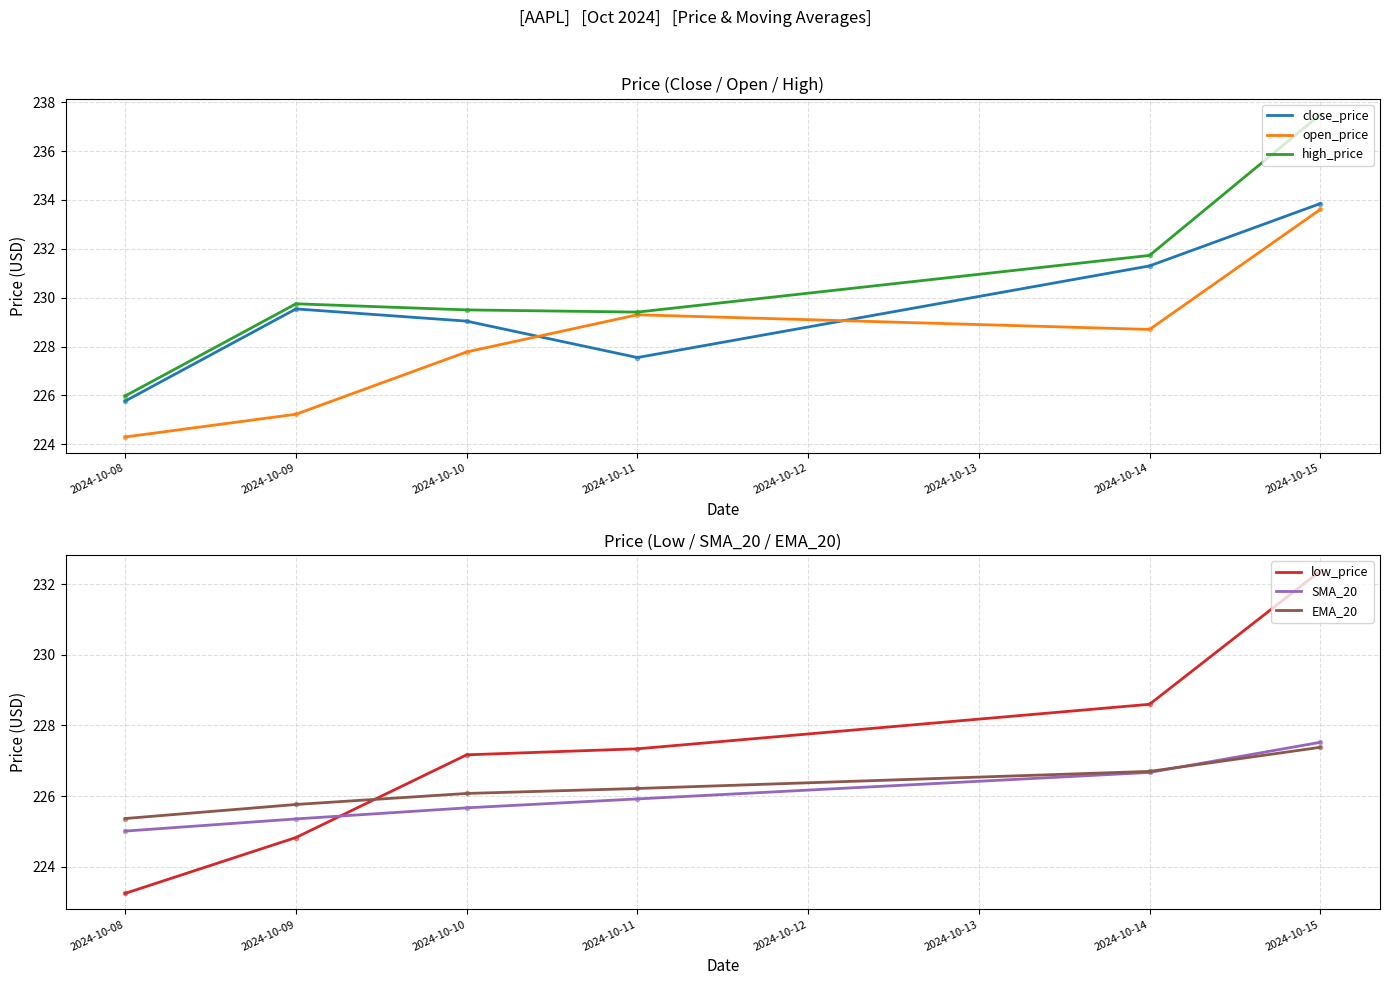

What is the total value across all series at 2024-10-10?

1365.2